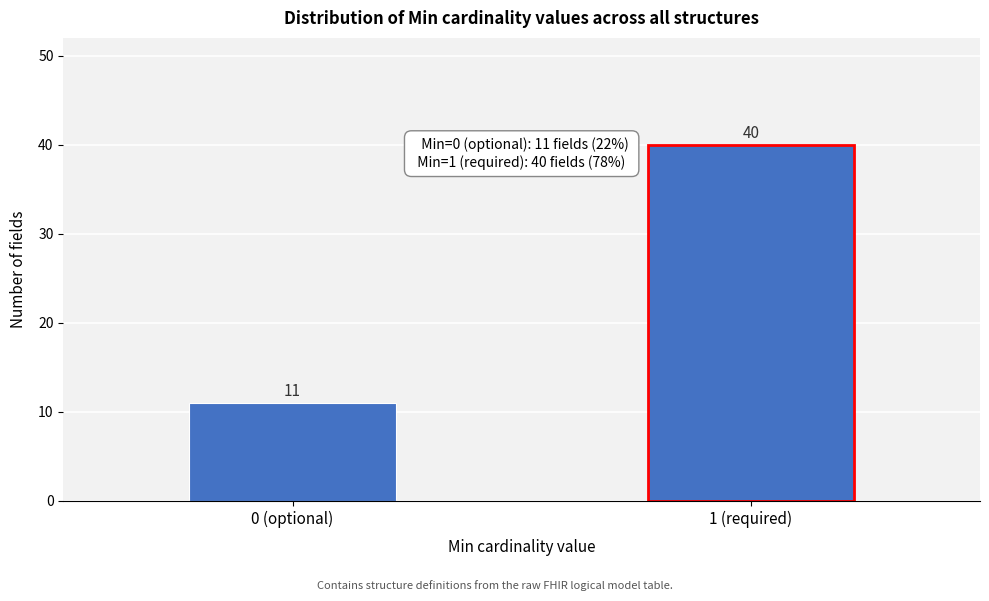

Reading right to left, what are all the values shown in this chart?

40	11